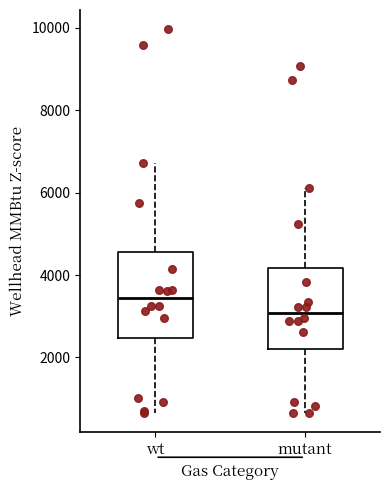

Which box's median line is the lowest?

mutant